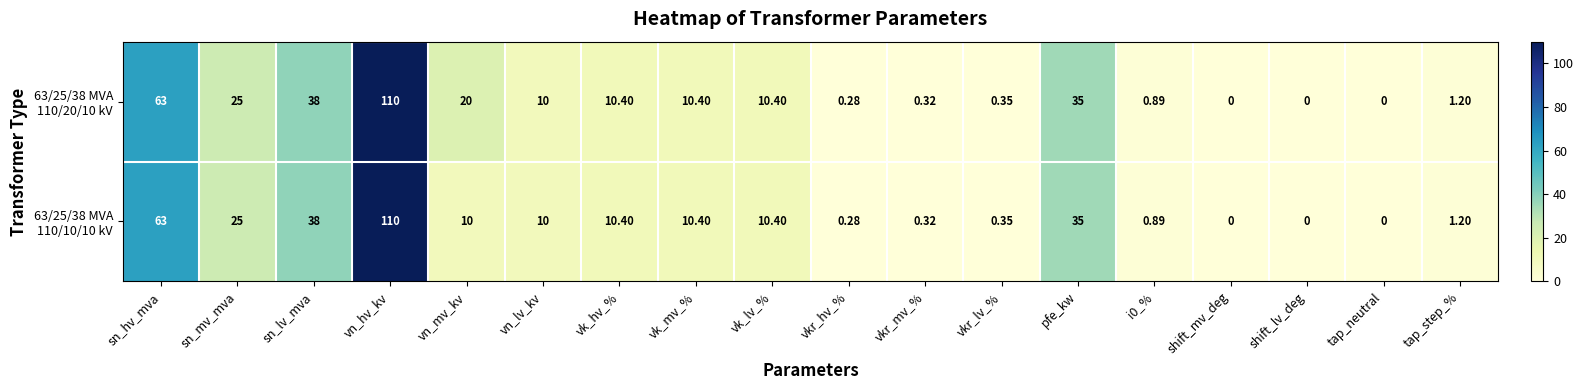

At how many categories does at least one series exceed 98?

1